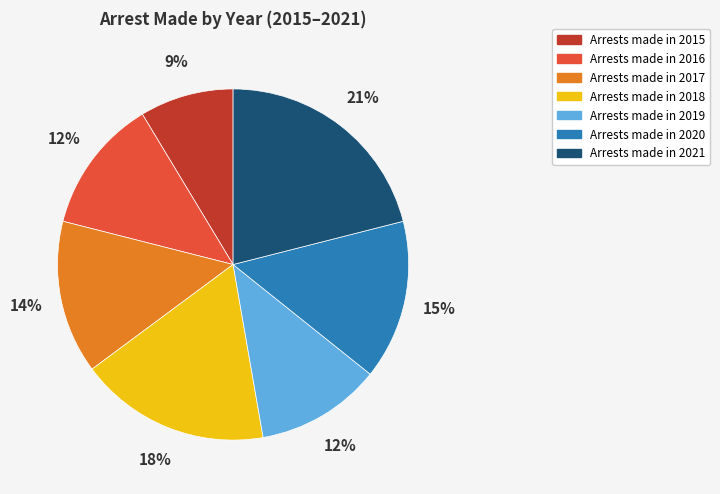

Does any single category account for the majority?

No